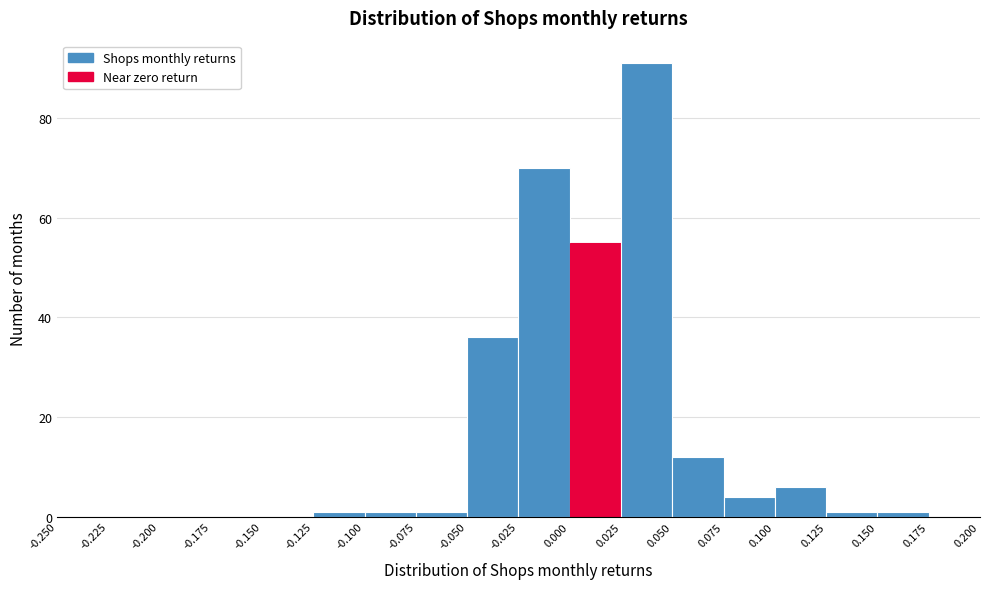

Reading left to right, transcribe this chart: for each bar, give the range it covers on the x-axis and its height. The values are not printed on the chart, so give them approximately, as read against the axis.

-0.250 to -0.225: 0
-0.225 to -0.200: 0
-0.200 to -0.175: 0
-0.175 to -0.150: 0
-0.150 to -0.125: 0
-0.125 to -0.100: under 2
-0.100 to -0.075: under 2
-0.075 to -0.050: under 2
-0.050 to -0.025: 36
-0.025 to 0.000: 70
0.000 to 0.025: 56
0.025 to 0.050: 92
0.050 to 0.075: 12
0.075 to 0.100: 4
0.100 to 0.125: 6
0.125 to 0.150: under 2
0.150 to 0.175: under 2
0.175 to 0.200: 0